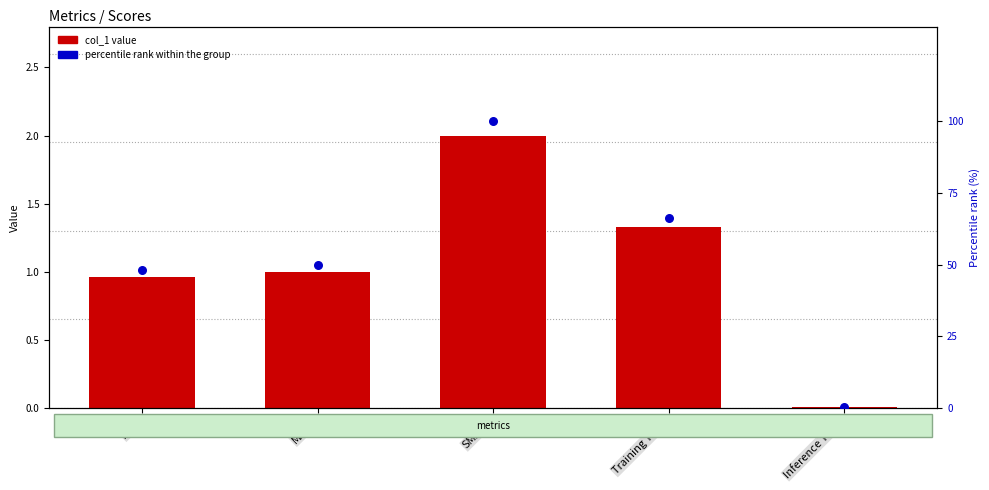

Is the value of col_1 value at SMAPE greater than the value of percentile rank within the group at Training Time?

No